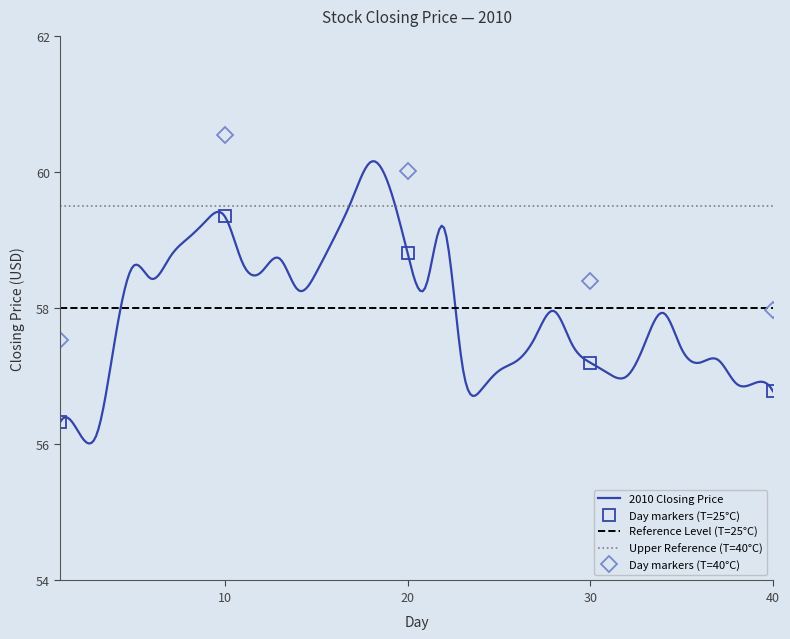

How many data points in Day markers (T=25°C) are above 57?

3